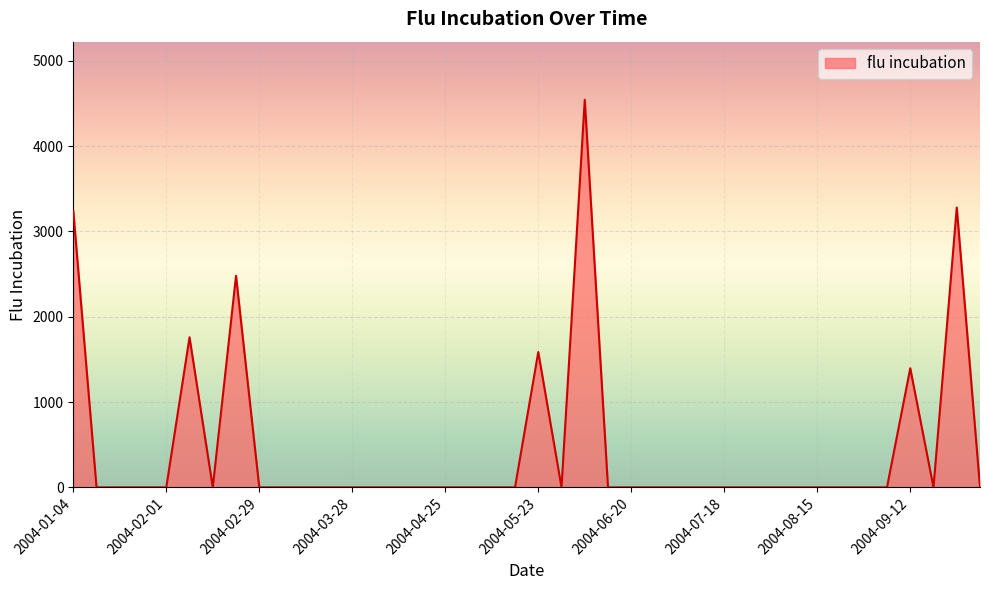

How many distinct data groups are displayed?

1